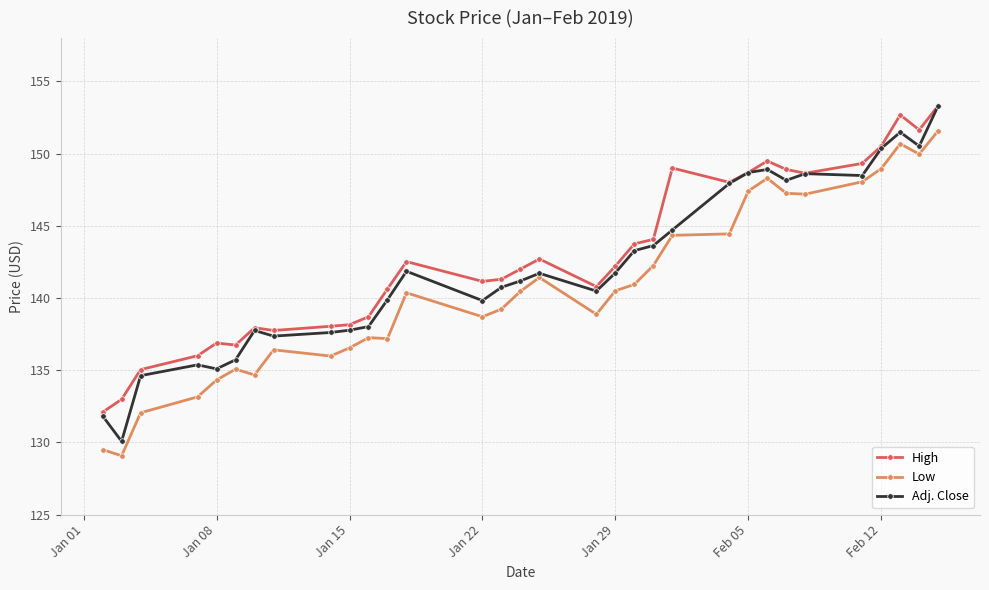

True or false: Low has more than 2 points higher than both neighbors.

True